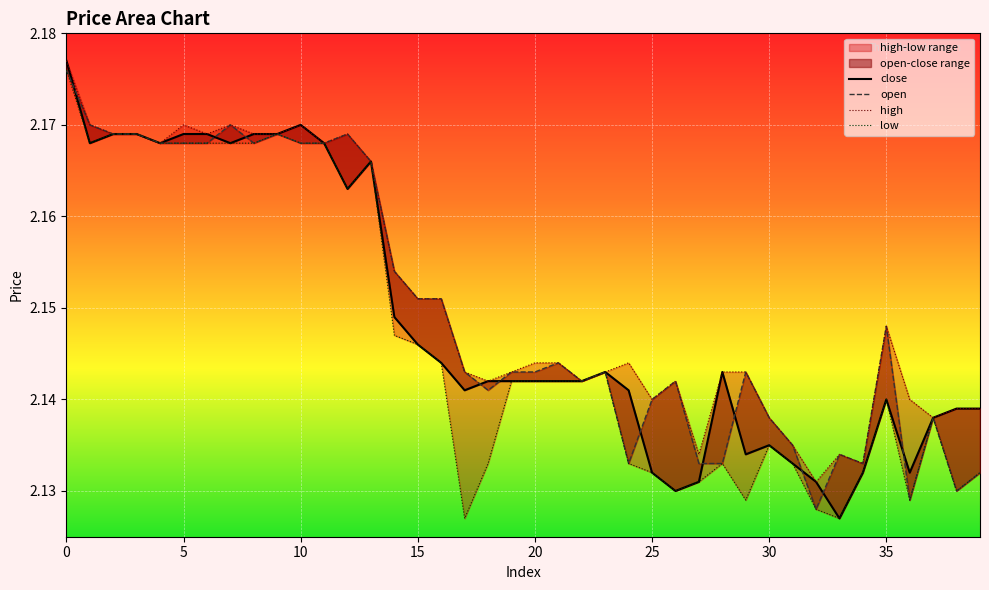

List the series in order of their peak value, highest first.

close, high, open, low